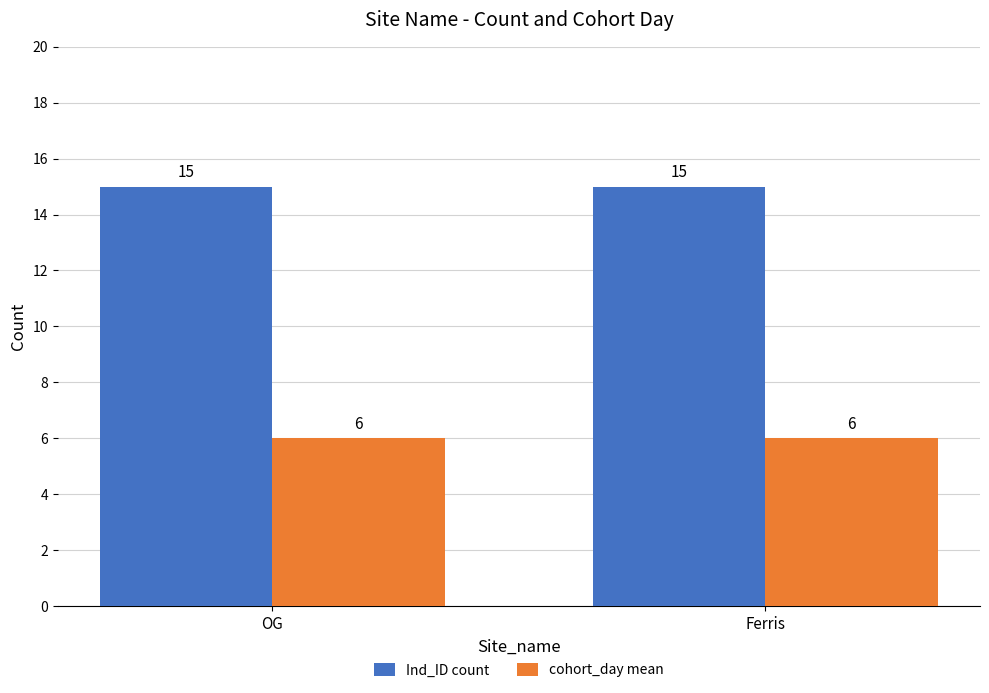

At how many categories does at least one series exceed 9?

2